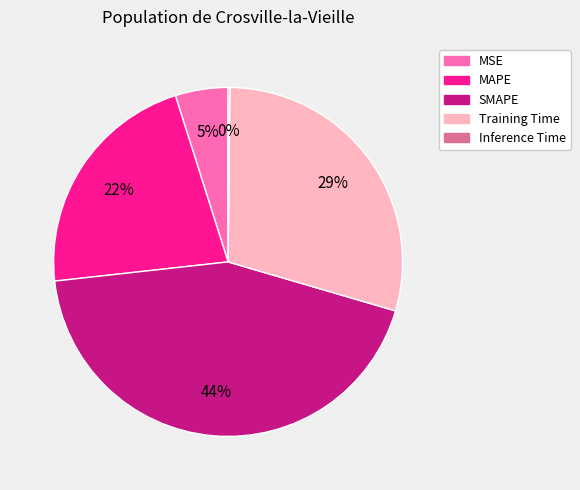

Approximately how many times larger is the value at SMAPE compared to Training Time?

1.5